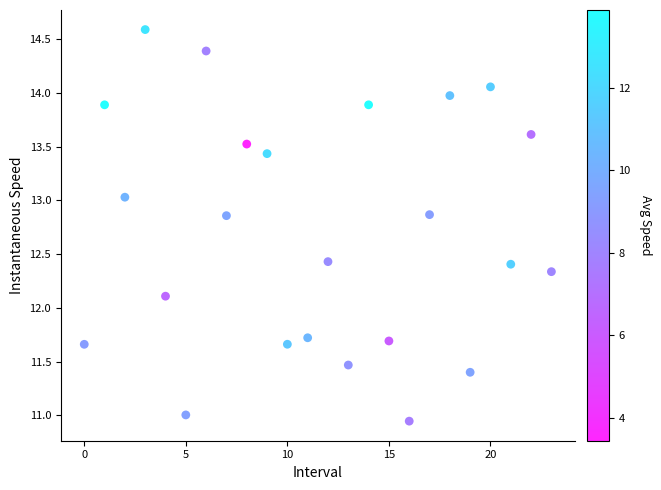

What Y value in the scatter plot is closest to 12?

12.1